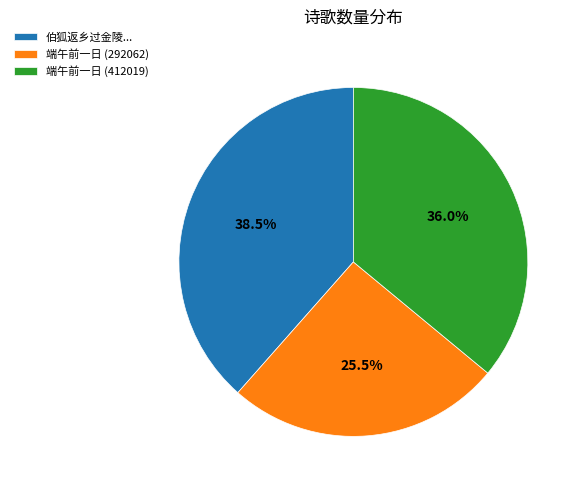

Which slice is the largest?

伯狐返乡过金陵...